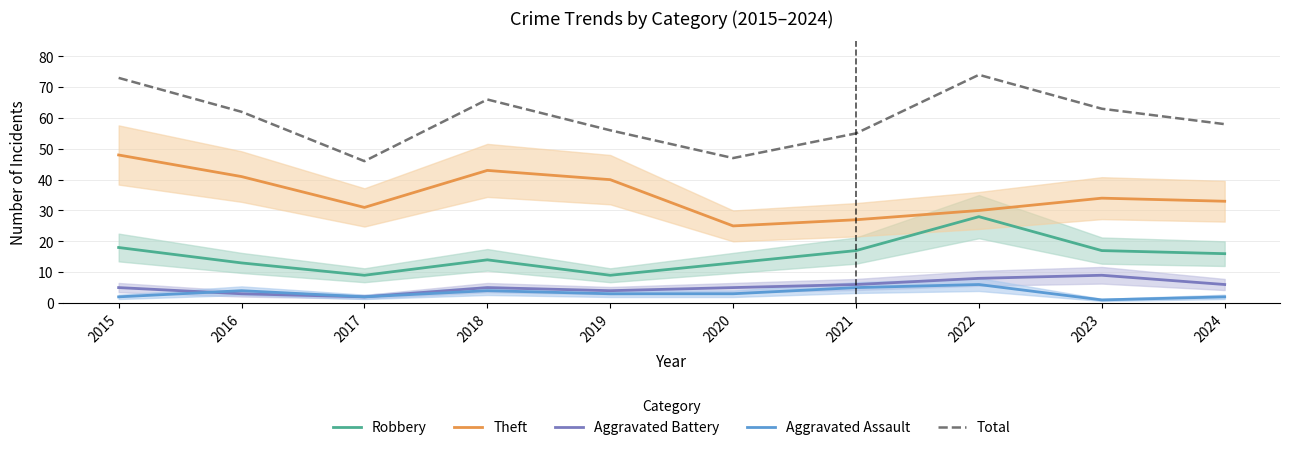

True or false: Theft has more than 1 points higher than both neighbors.

True